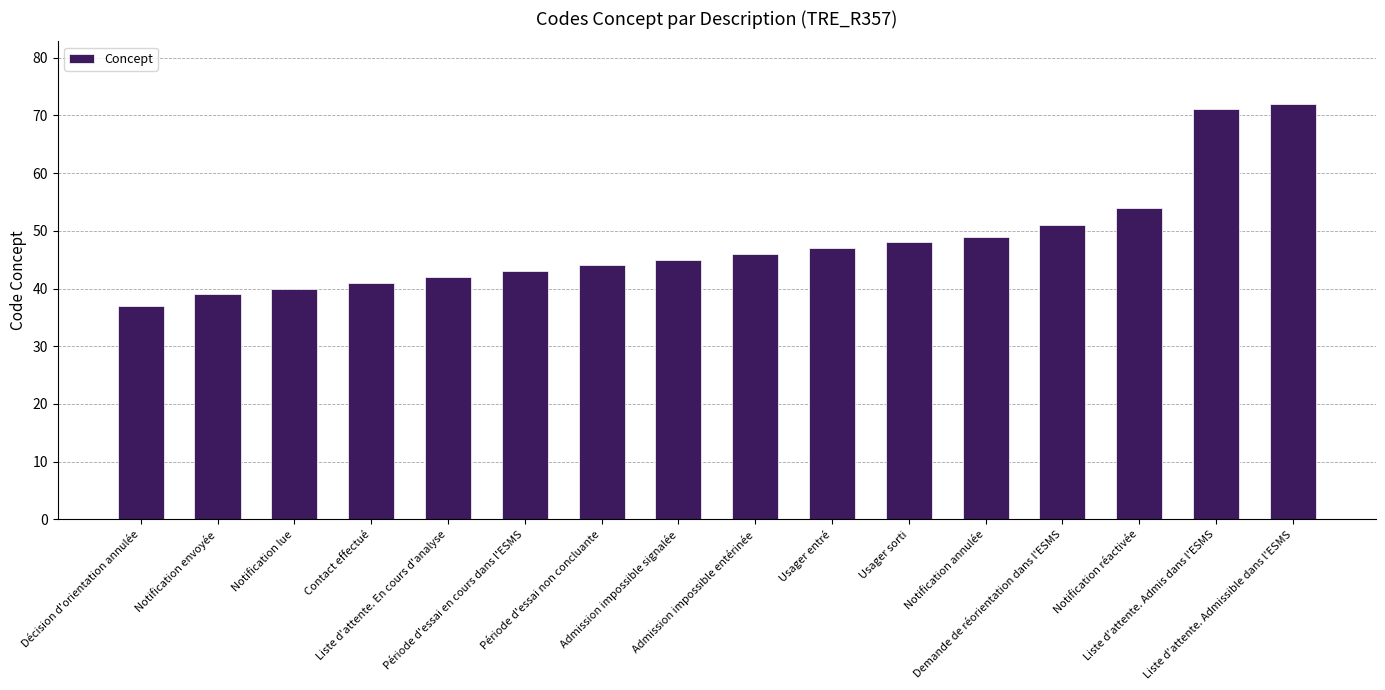

What is the sum of all values?

769